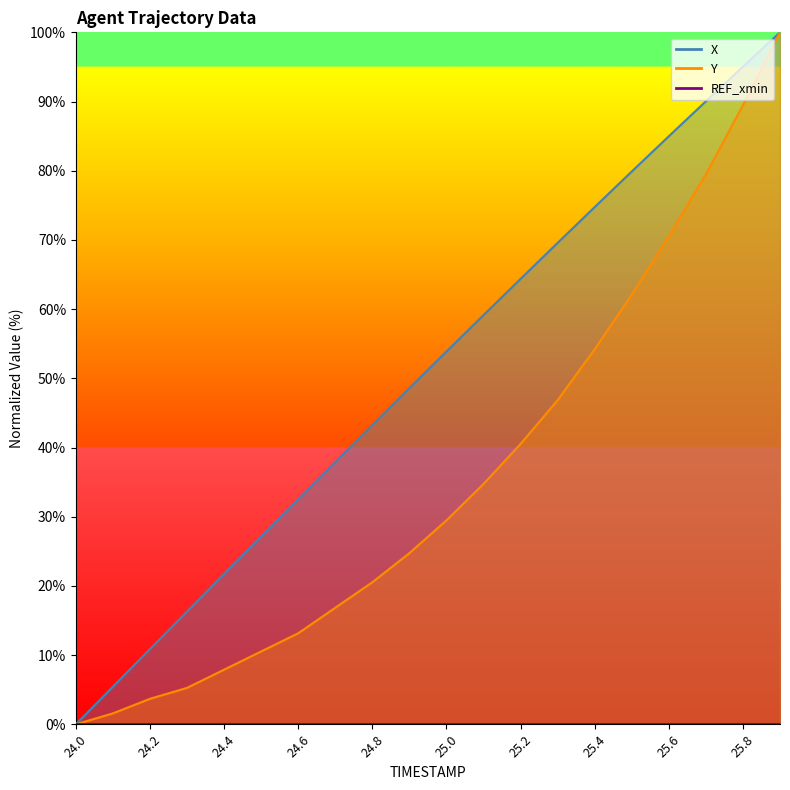

Is it true that Y equals 10.5 at 24.8?

False